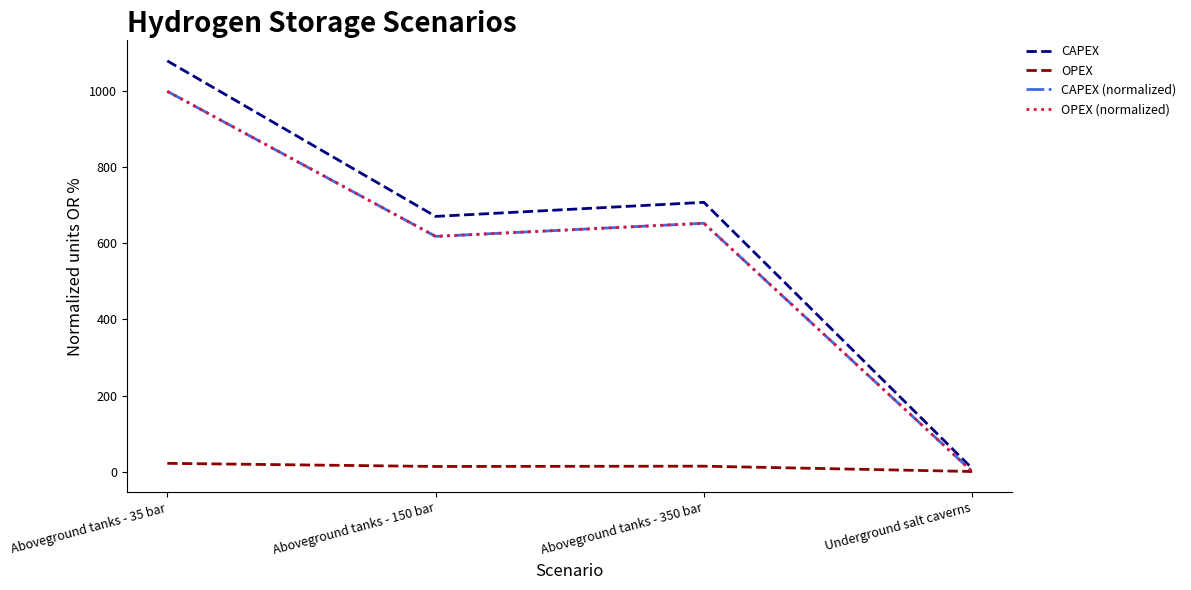

Does the chart have visible grid lines?

No